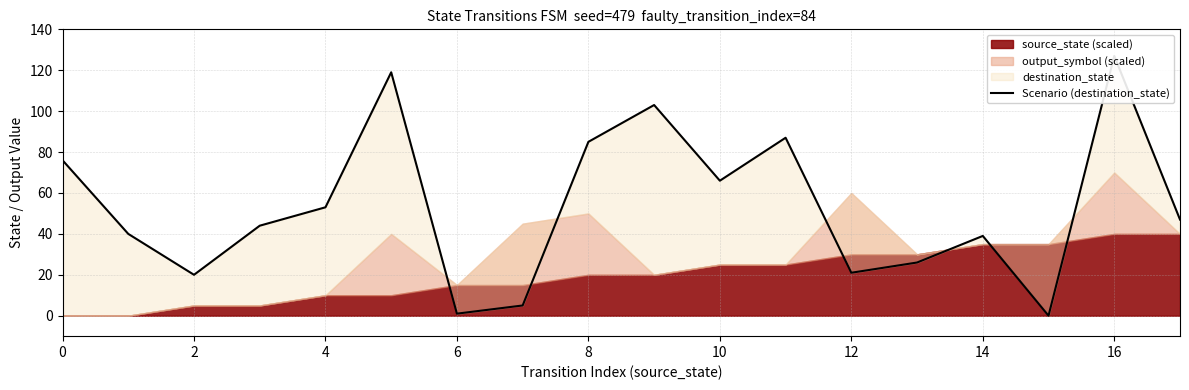

Reading left to right, extract all data points from this chart.

76	40	20	44	53	119	1	5	85	103	66	87	21	26	39	0	127	47